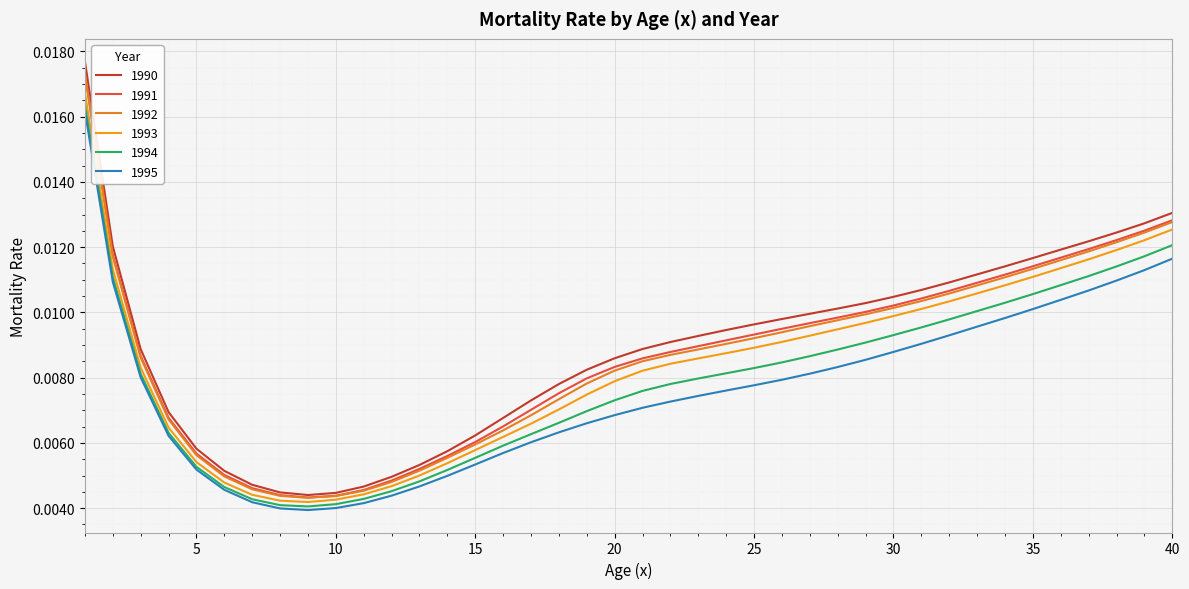

Is this an area chart (filled region under the line)?

No